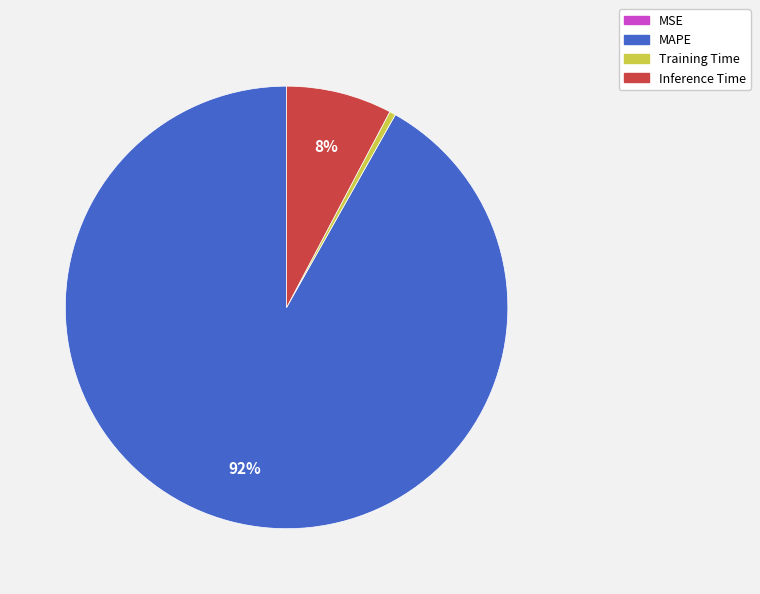

Between Inference Time and MAPE, which is larger?

MAPE